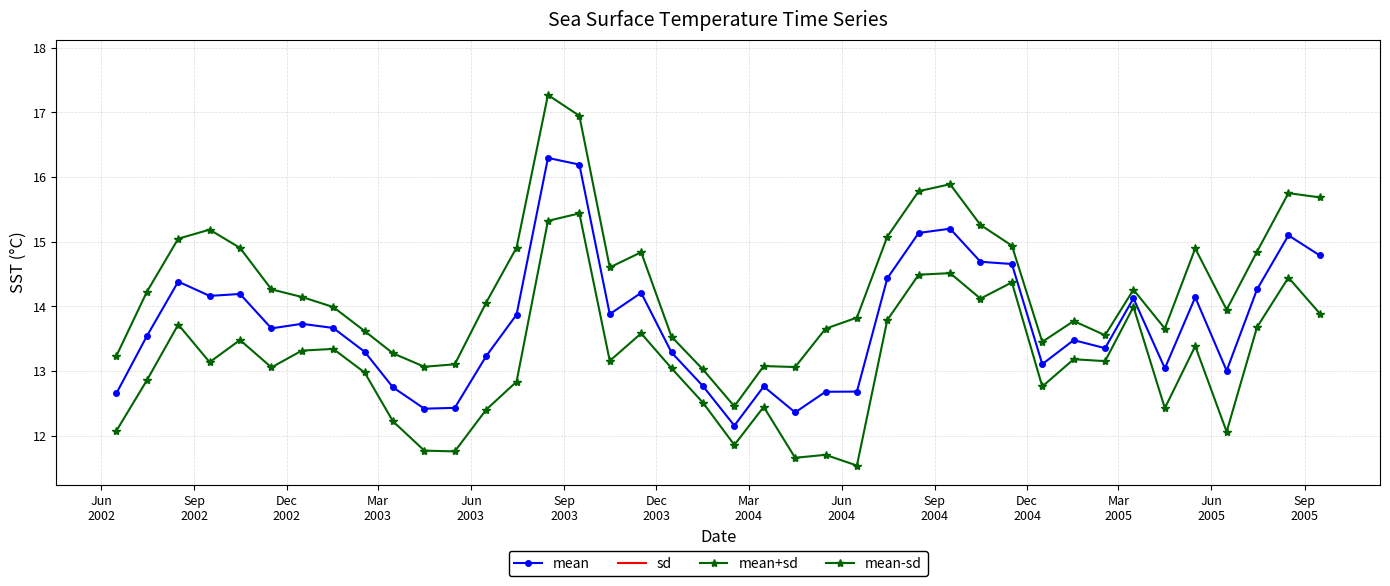

How many lines are shown in the chart?

4